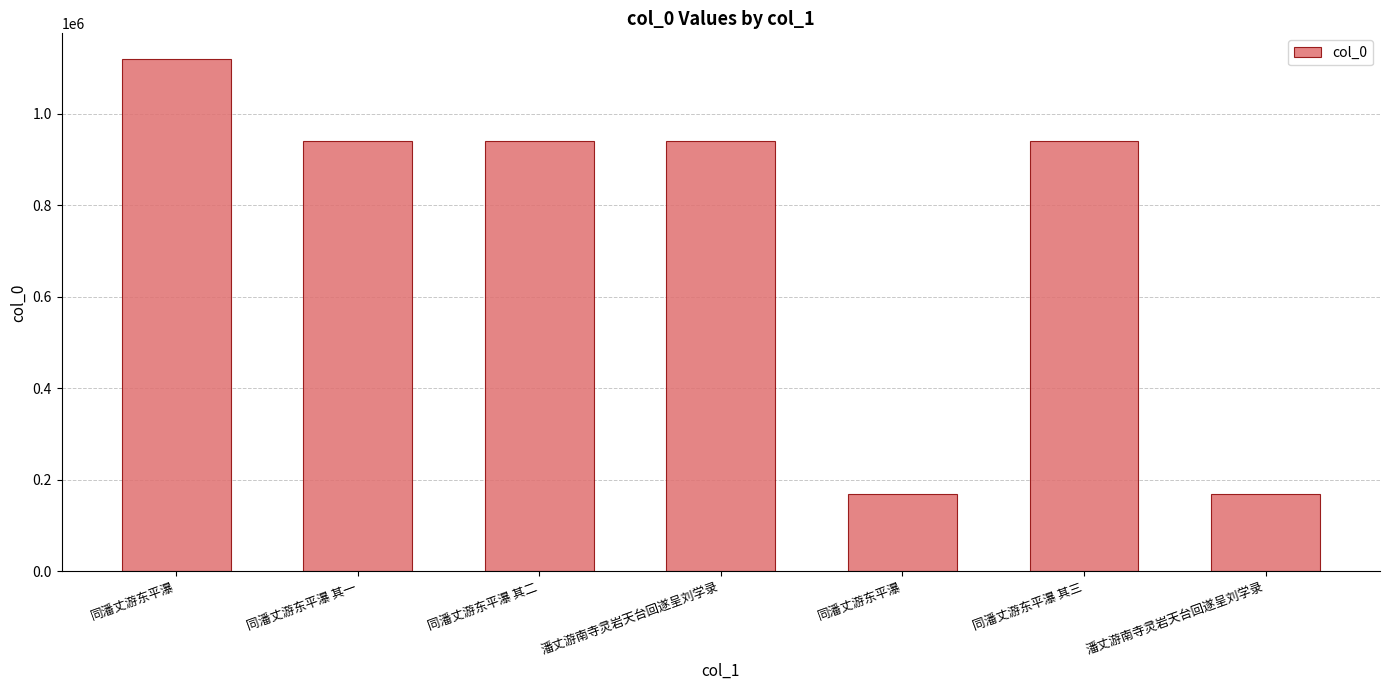

At which label does the data first exceed 940534?

同潘丈游东平瀑